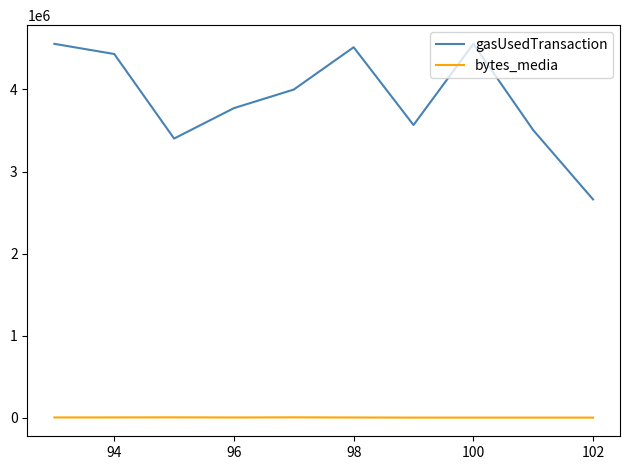

What is the sum of all bytes_media values?

52515